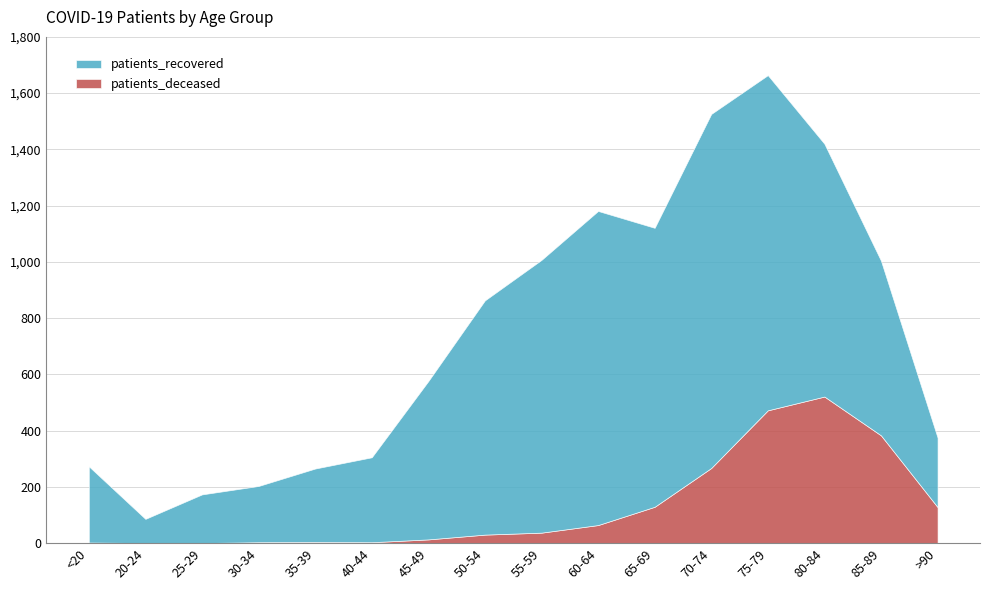

True or false: patients_deceased and patients_recovered intersect in this chart.

False